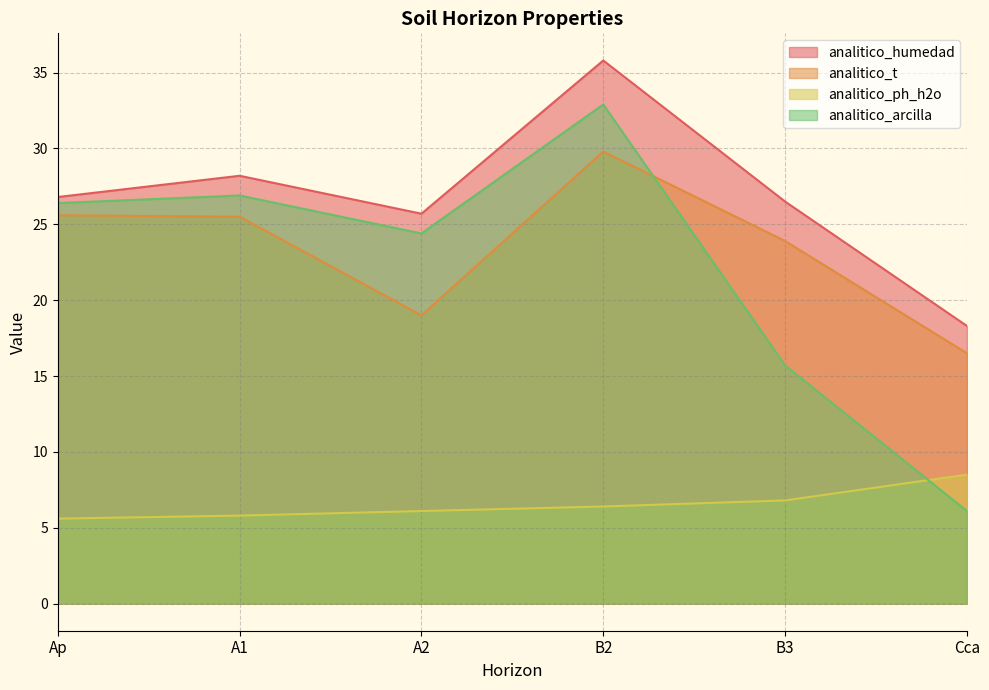

What is the difference between the highest and lowest values at A1?

22.4